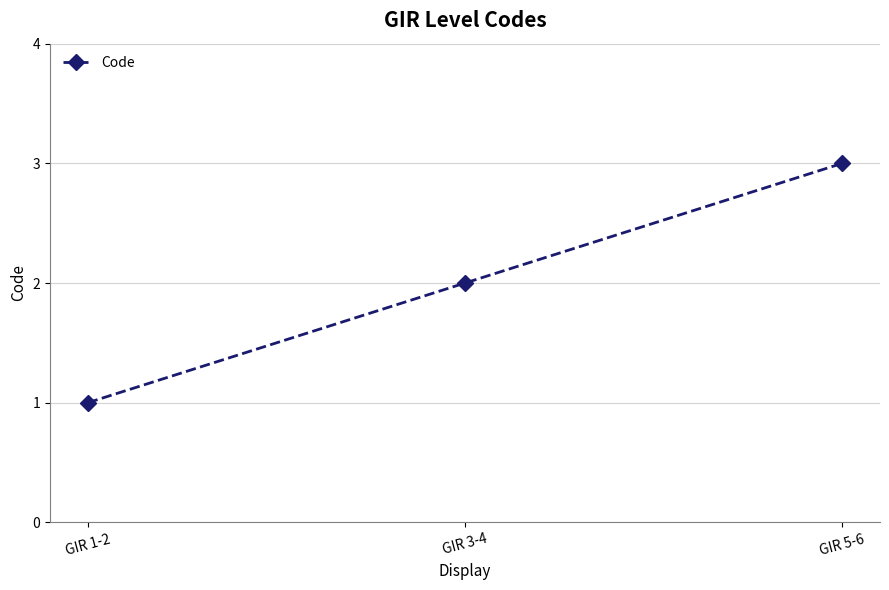

What is the difference between the values at GIR 3-4 and GIR 5-6?

1